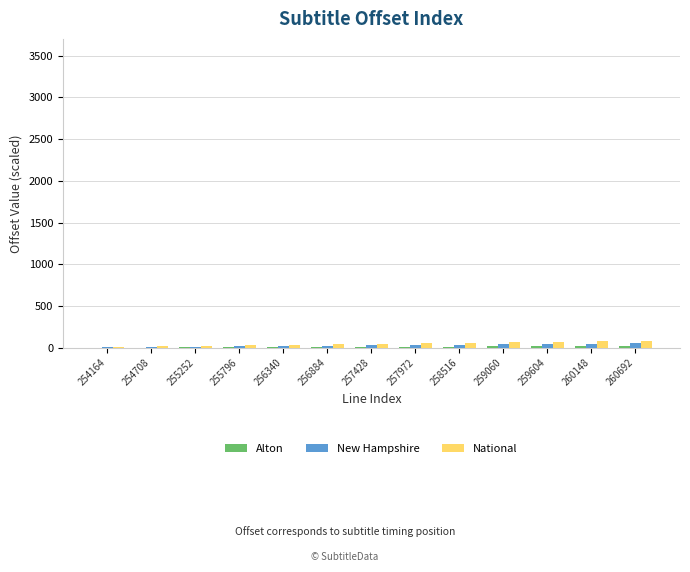

True or false: National has a value of 73.8 at 259604.

True